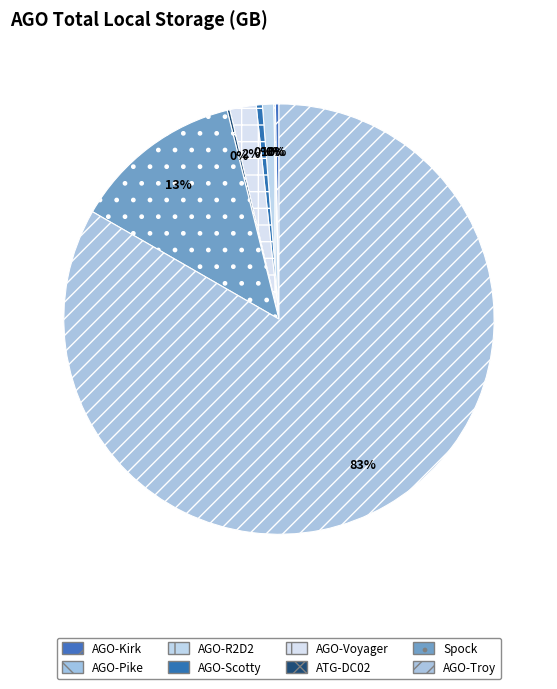

Which category has the smallest portion of the pie?

AGO-Pike